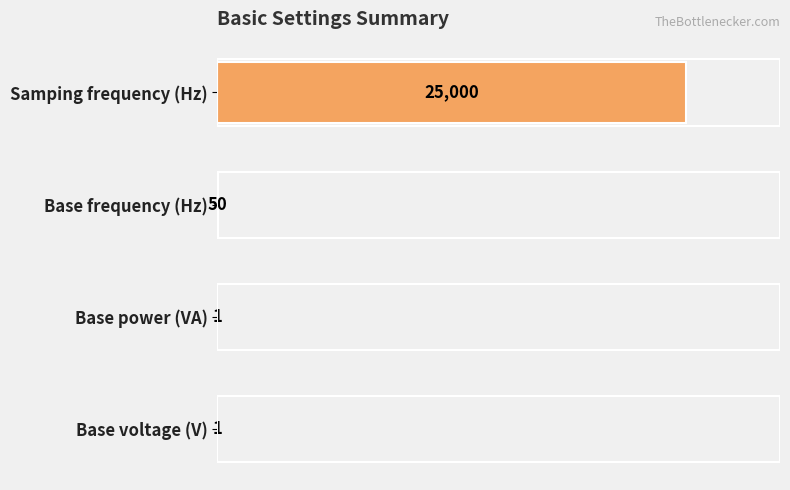

Is it true that the value at Base voltage (V) is 1?

True